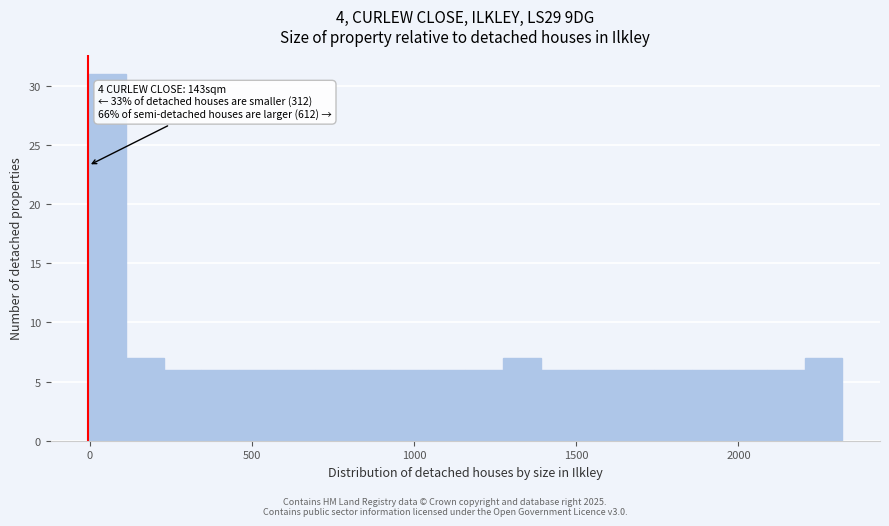

Around what value on the x-axis is the tallest bar? Give the approximate position of its centre, as read against the axis.

50